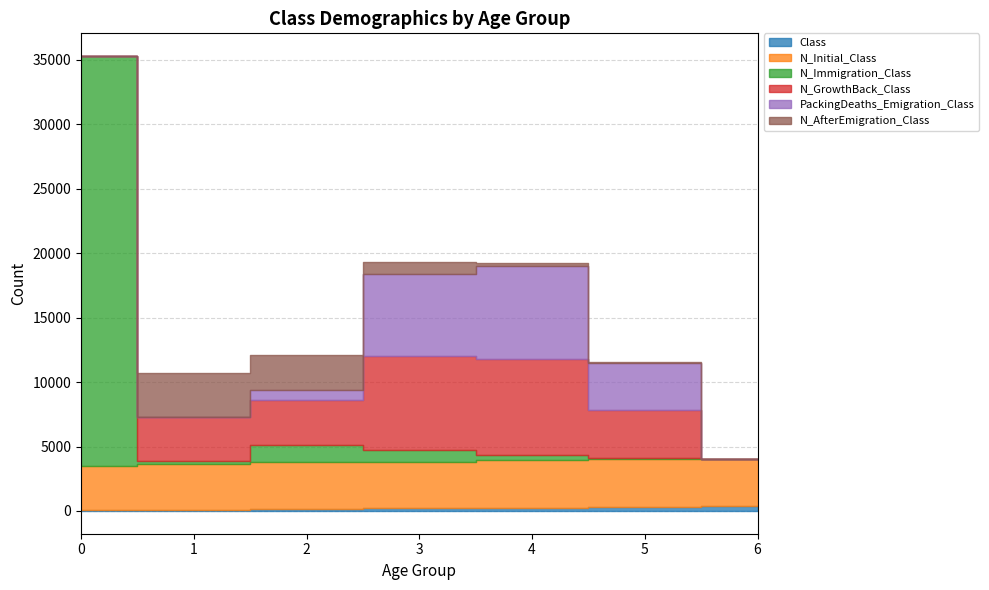

What is the average value of the Class series?

200